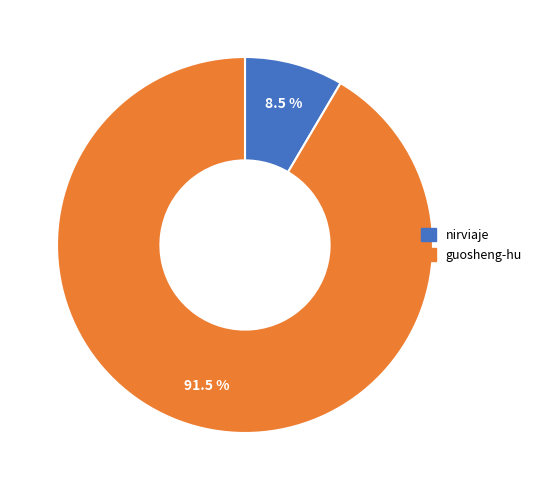

Is there a majority slice in this chart?

Yes